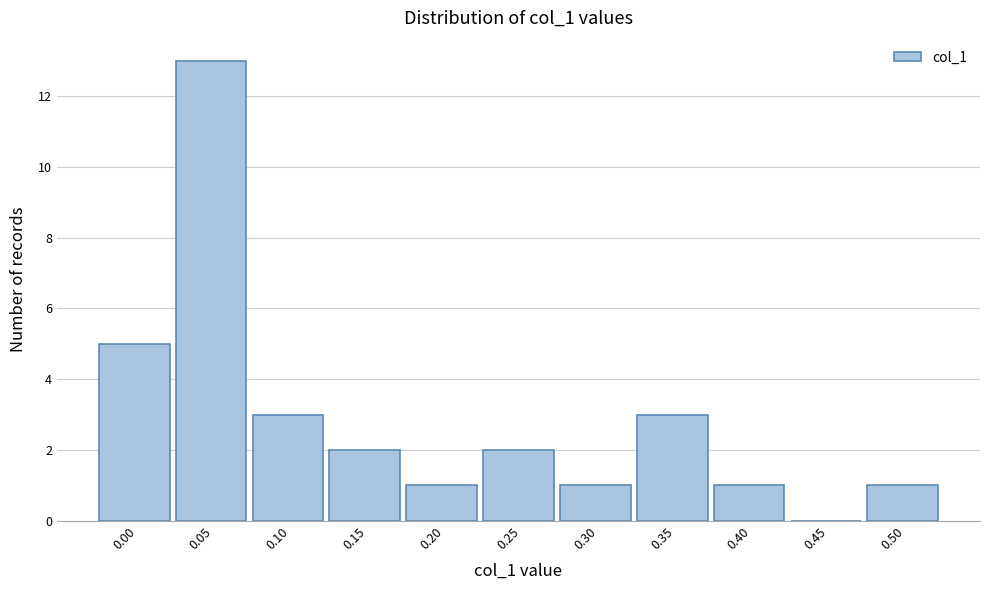

Reading left to right, extract all data points from this chart.

0.00=5	0.05=13	0.10=3	0.15=2	0.20=1	0.25=2	0.30=1	0.35=3	0.40=1	0.45=0	0.50=1